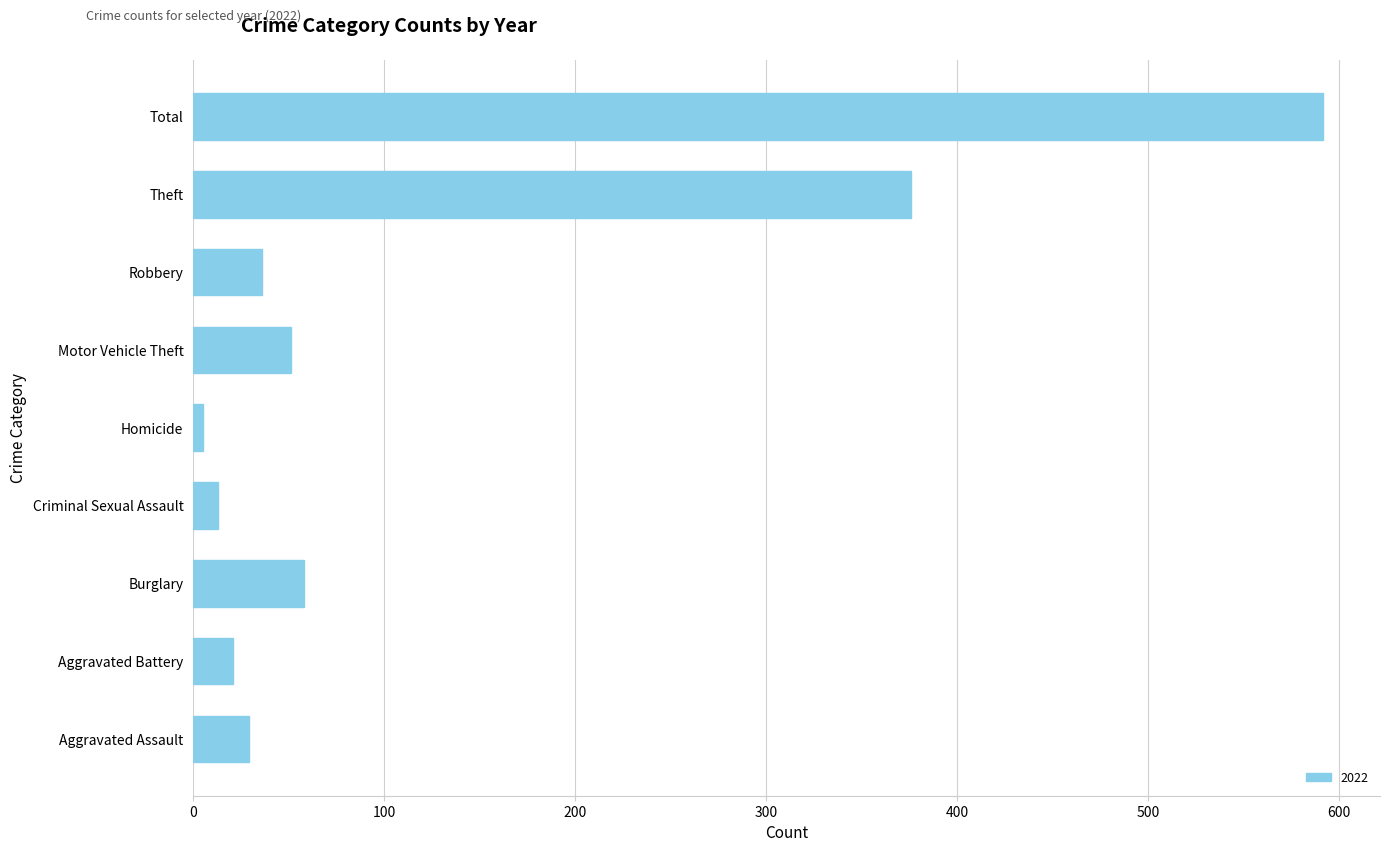

What is the sum of the values at Theft and Motor Vehicle Theft?

427